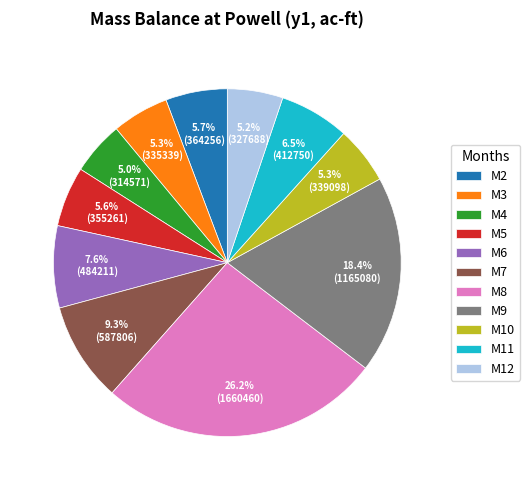

How many segments does this pie chart have?

11